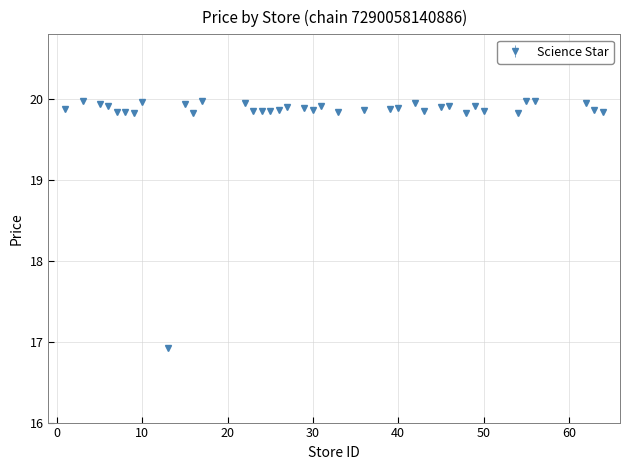

What is the maximum value shown in the chart?

20.0